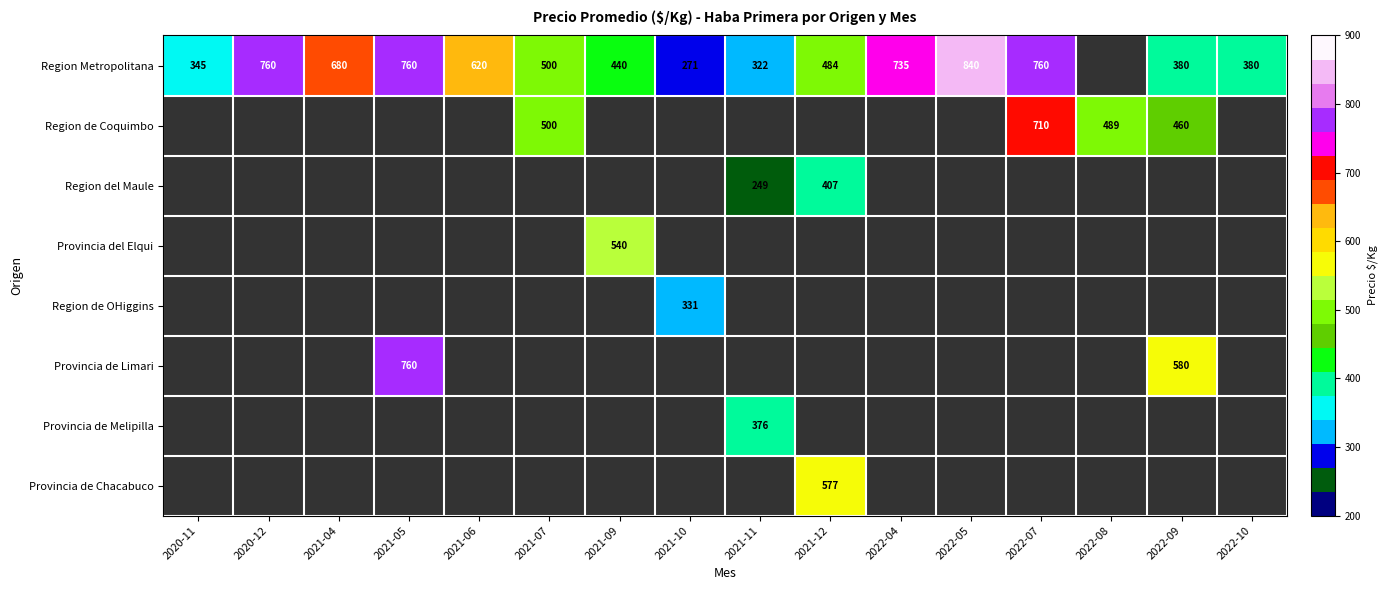

True or false: Region Metropolitana has a value of 484 at 2021-12.

True